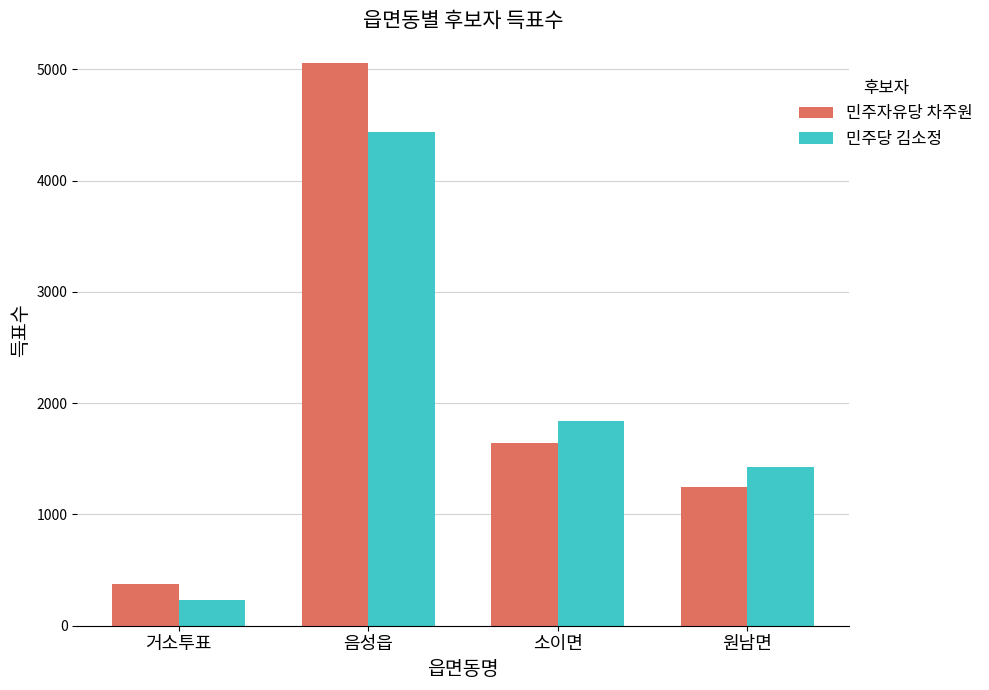

What is the minimum value for 민주자유당 차주원?

376